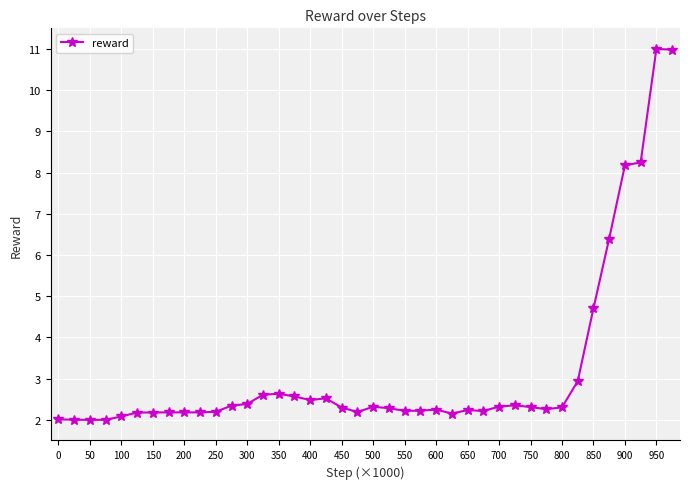

True or false: the data has more than 1 interior local peaks.

True